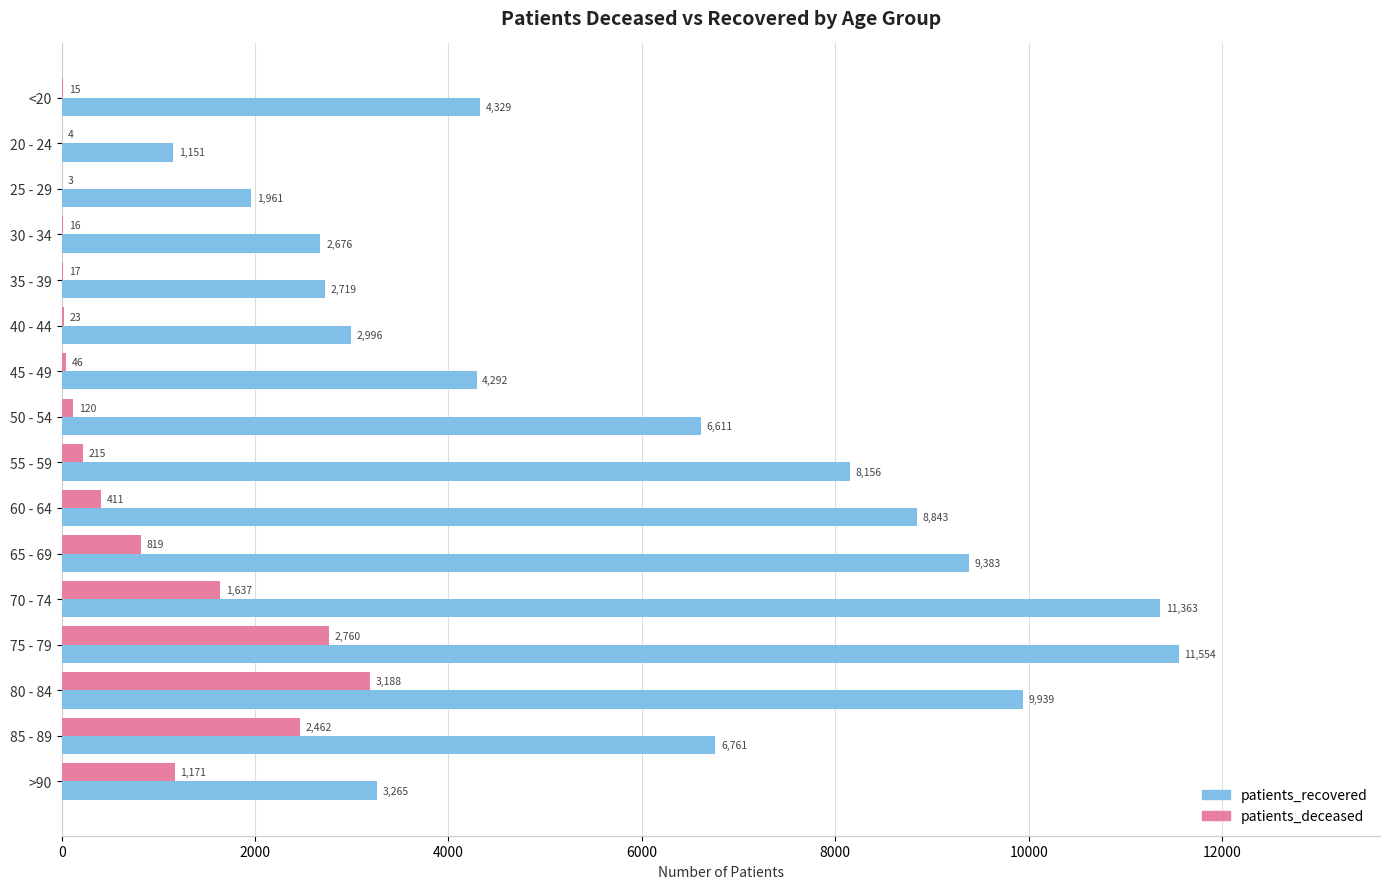

Is it true that patients_recovered equals 4486 at 30 - 34?

False